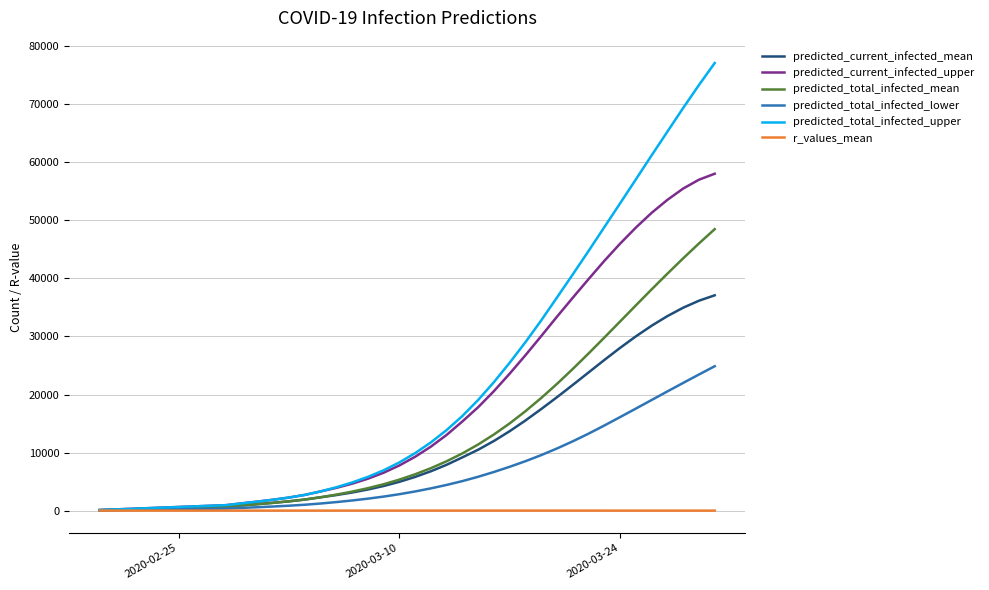

Rank the series by their maximum value, from highest to lowest.

predicted_total_infected_upper, predicted_current_infected_upper, predicted_total_infected_mean, predicted_current_infected_mean, predicted_total_infected_lower, r_values_mean